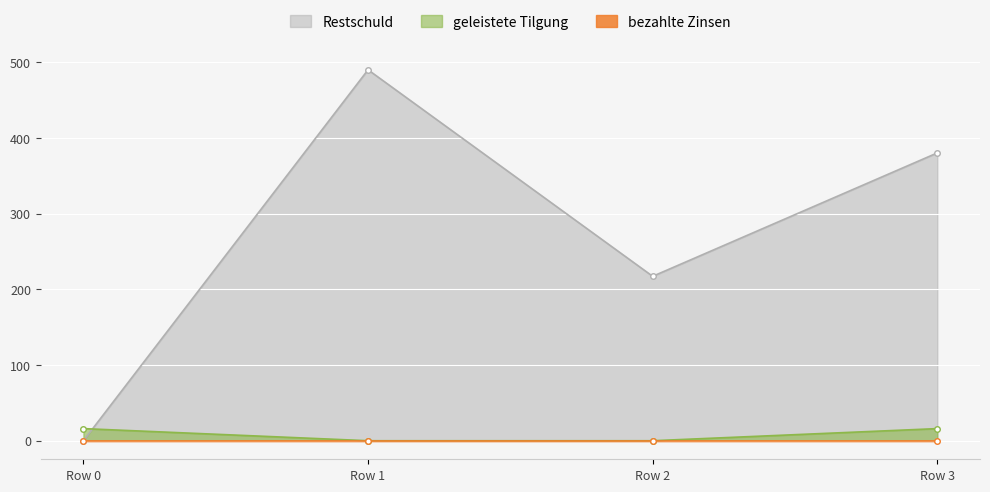

Which series has the largest total across all categories?

Restschuld